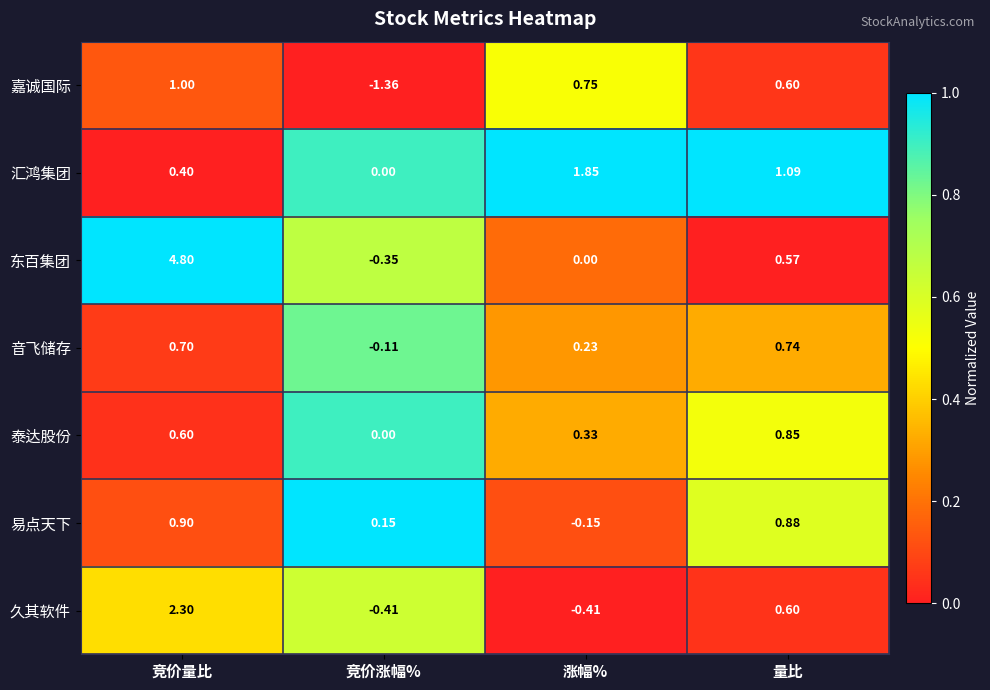

What is the difference between the highest and lowest values at 量比?

0.5